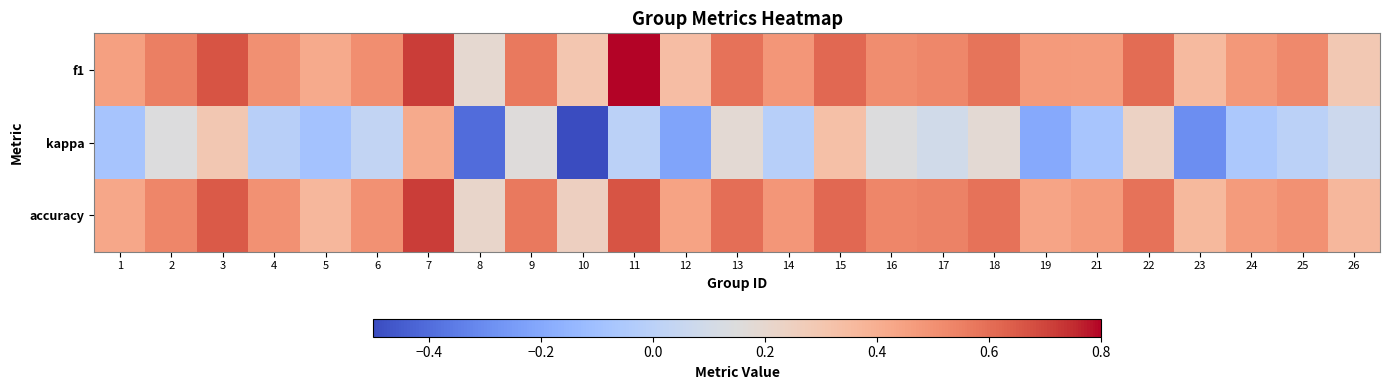

Reading left to right, extract all data points from this chart.

f1: 1=0.5	2=0.6	3=0.7	4=0.5	5=0.4	6=0.5	7=0.7	8=0.2	9=0.6	10=0.3	11=0.8	12=0.3	13=0.6	14=0.5	15=0.6	16=0.5	17=0.5	18=0.6	19=0.5	21=0.5	22=0.6	23=0.4	24=0.5	25=0.5	26=0.3
kappa: 1=-0.1	2=0.1	3=0.3	4=-0.0	5=-0.1	6=0.0	7=0.4	8=-0.4	9=0.2	10=-0.5	11=0.0	12=-0.2	13=0.2	14=-0.0	15=0.3	16=0.1	17=0.1	18=0.2	19=-0.2	21=-0.1	22=0.2	23=-0.3	24=-0.1	25=0.0	26=0.1
accuracy: 1=0.4	2=0.5	3=0.7	4=0.5	5=0.4	6=0.5	7=0.7	8=0.2	9=0.6	10=0.2	11=0.7	12=0.4	13=0.6	14=0.5	15=0.6	16=0.5	17=0.5	18=0.6	19=0.4	21=0.5	22=0.6	23=0.4	24=0.5	25=0.5	26=0.4